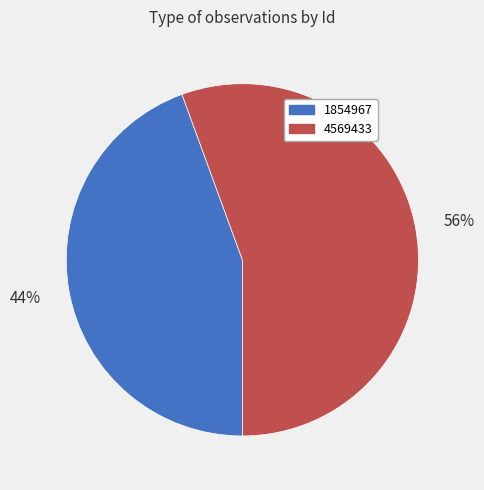

To the nearest percent, what is the average slice percentage?

50%